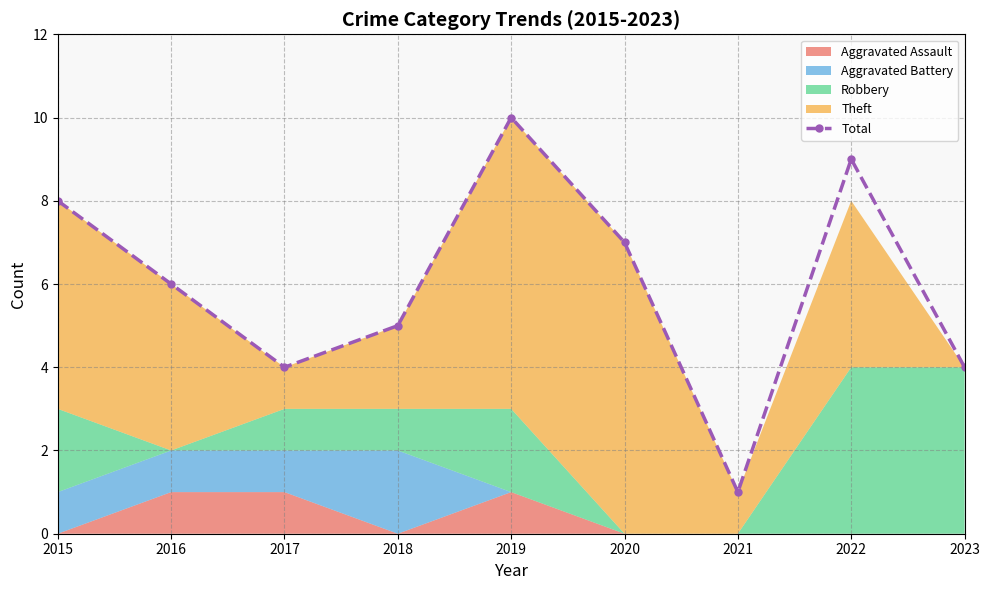

What is the change in value from 2022 to 2023?

-5